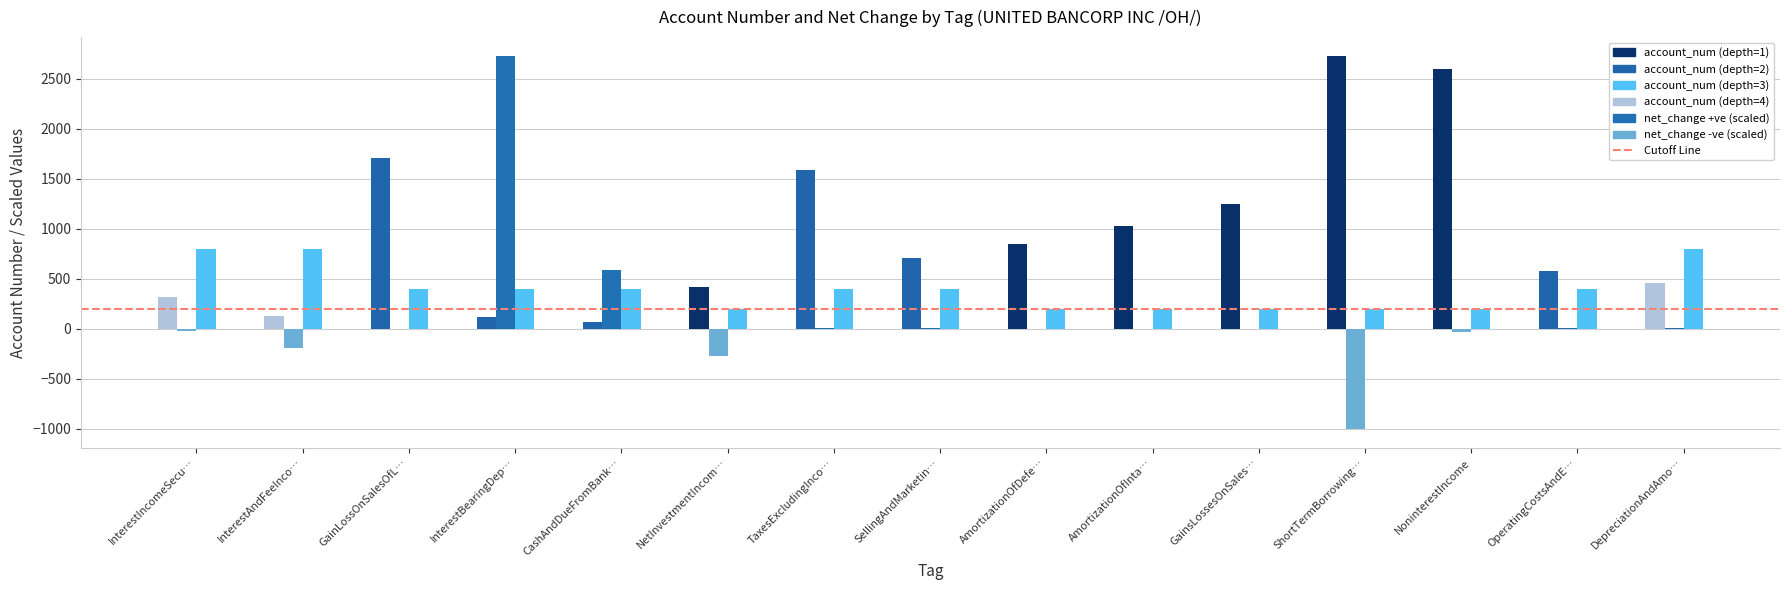

At which category is the sum across all series the highest?

InterestBearingDep…